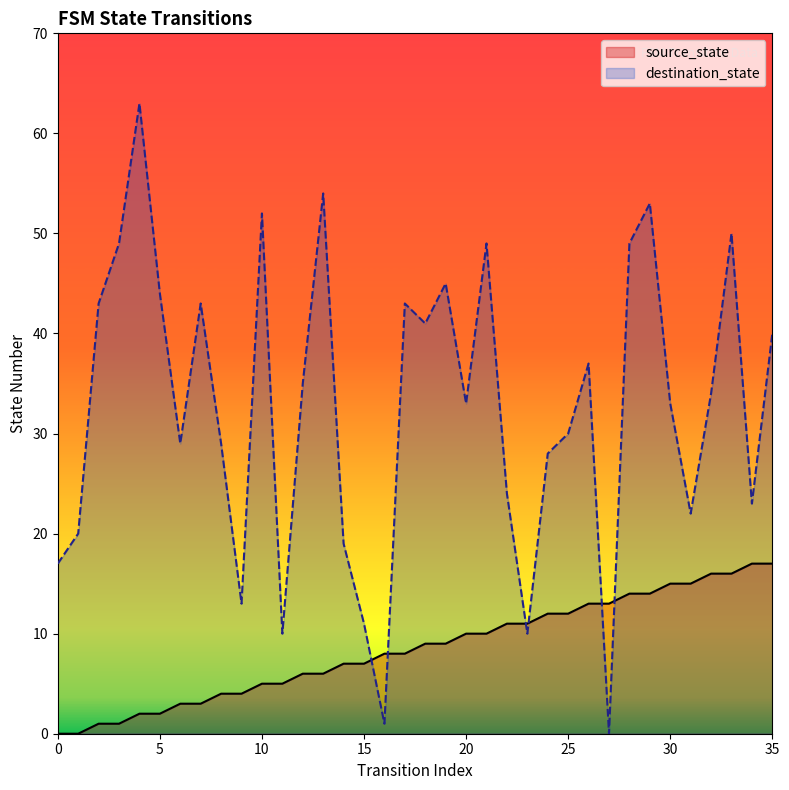

Between 23 and 35, which series saw the biggest shift?

destination_state